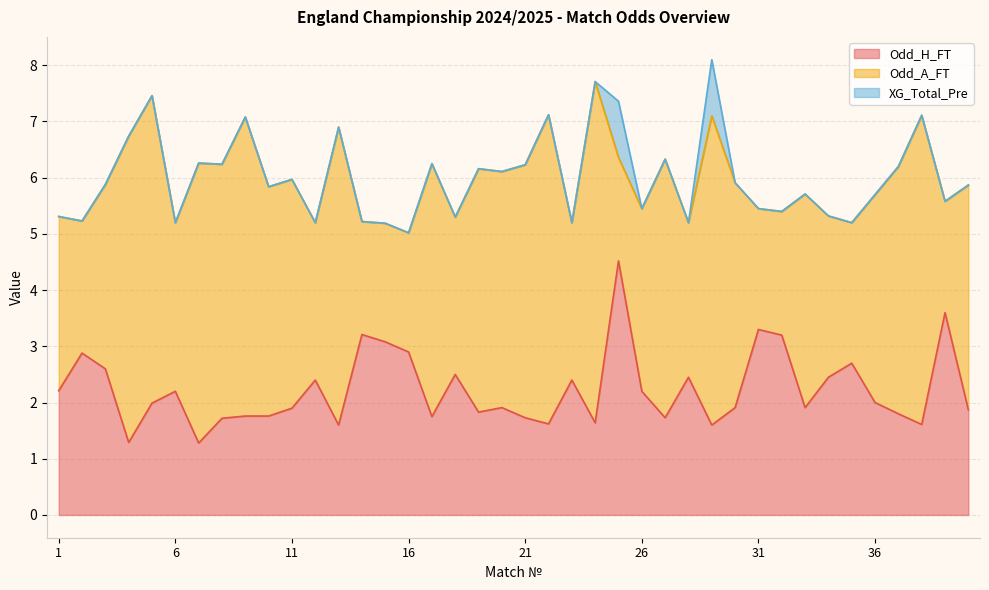

What is the lowest value of the Odd_H_FT series?

1.3